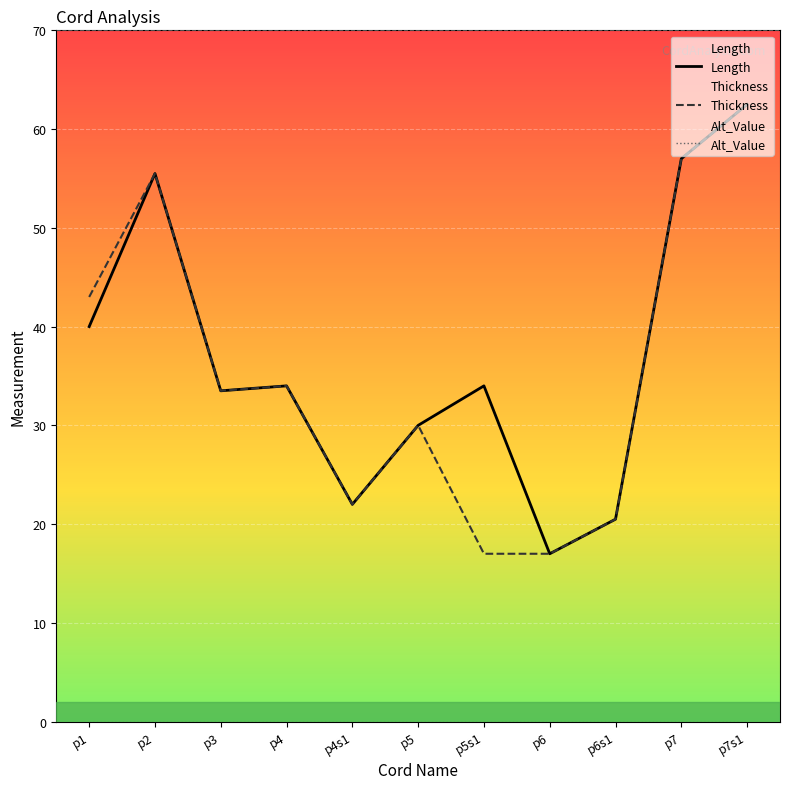

Where is the first local maximum for Thickness?

p2